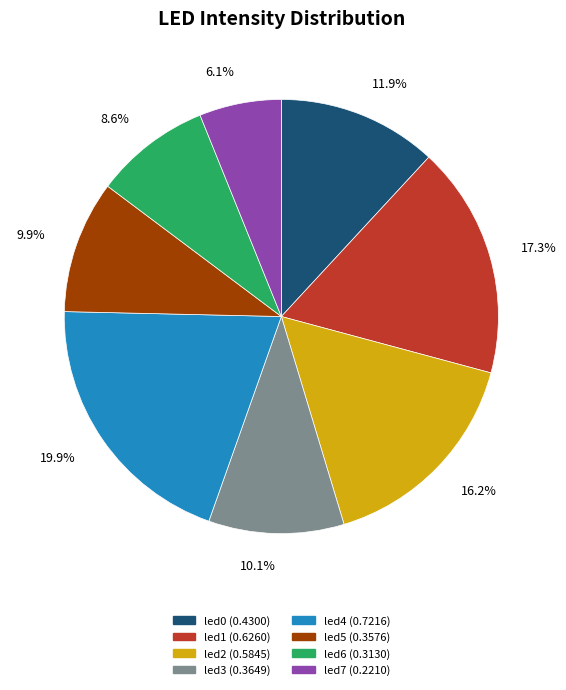

Does led3 account for over 50% of the chart?

No